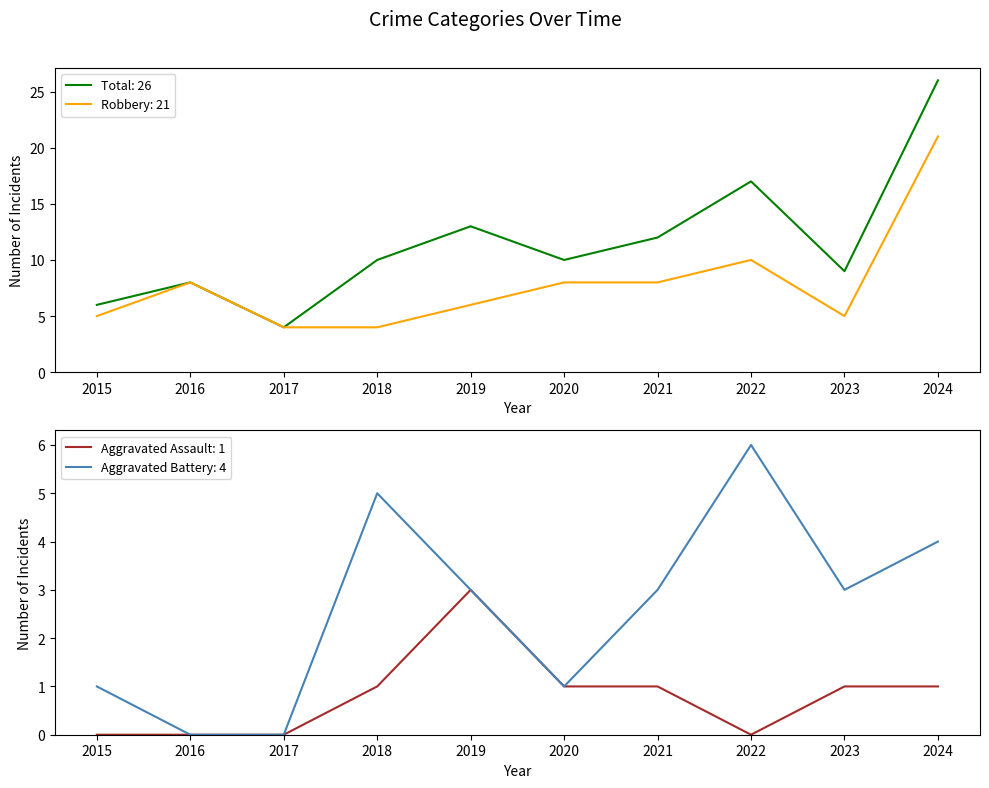

Which series changed the most between 2015 and 2024?

Total